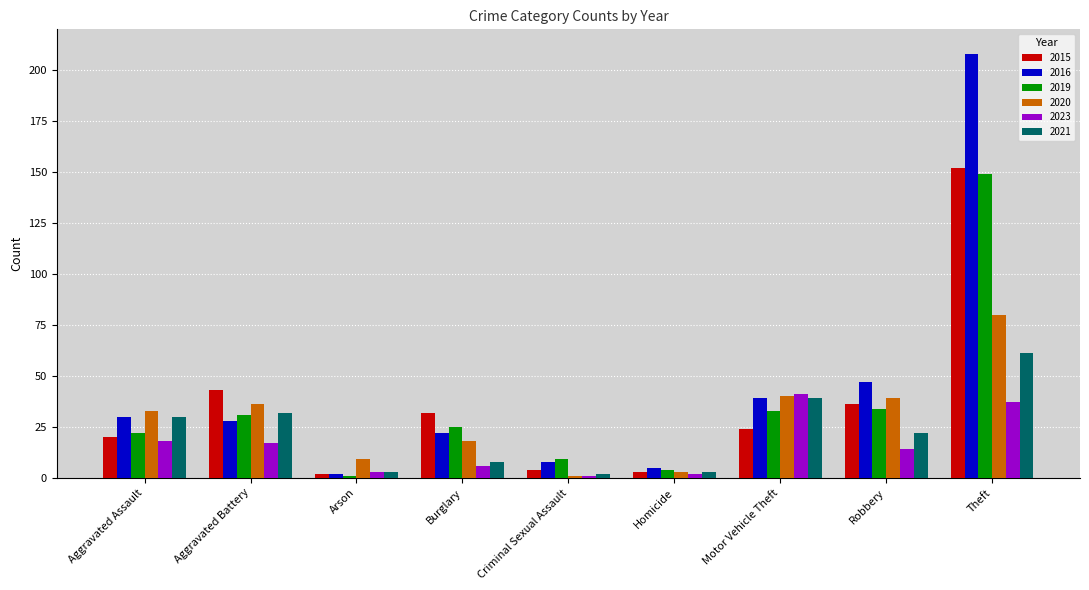

What are all the series names shown in the legend?

2015, 2016, 2019, 2020, 2023, 2021